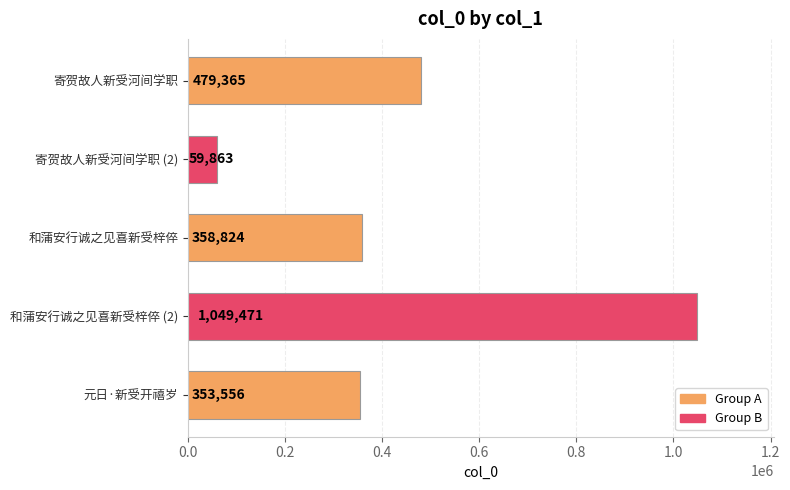

What is the minimum value shown in the chart?

59863